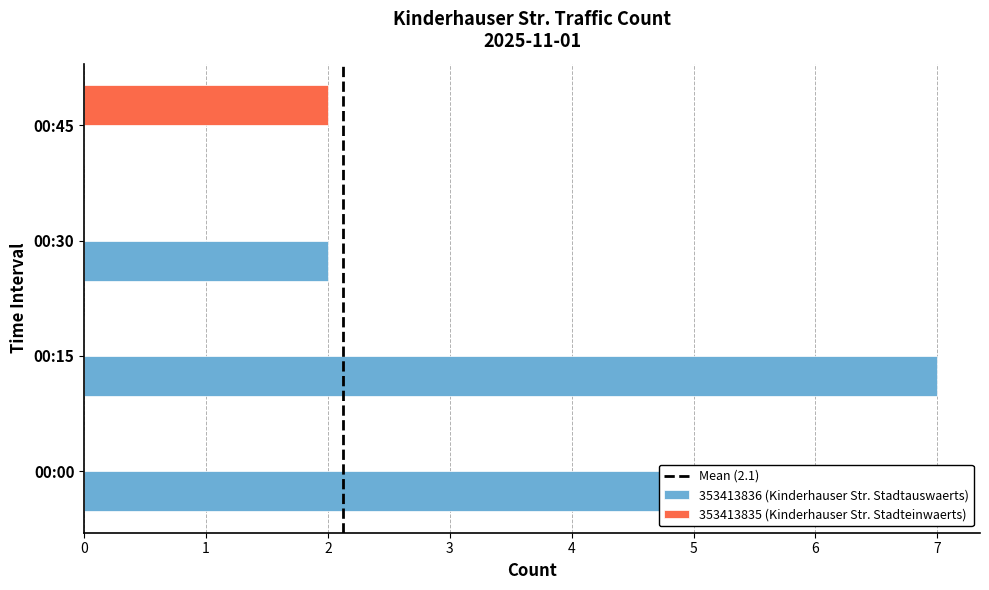

Read the 353413836 (Kinderhauser Str. Stadtauswaerts) value at 00:30.

2